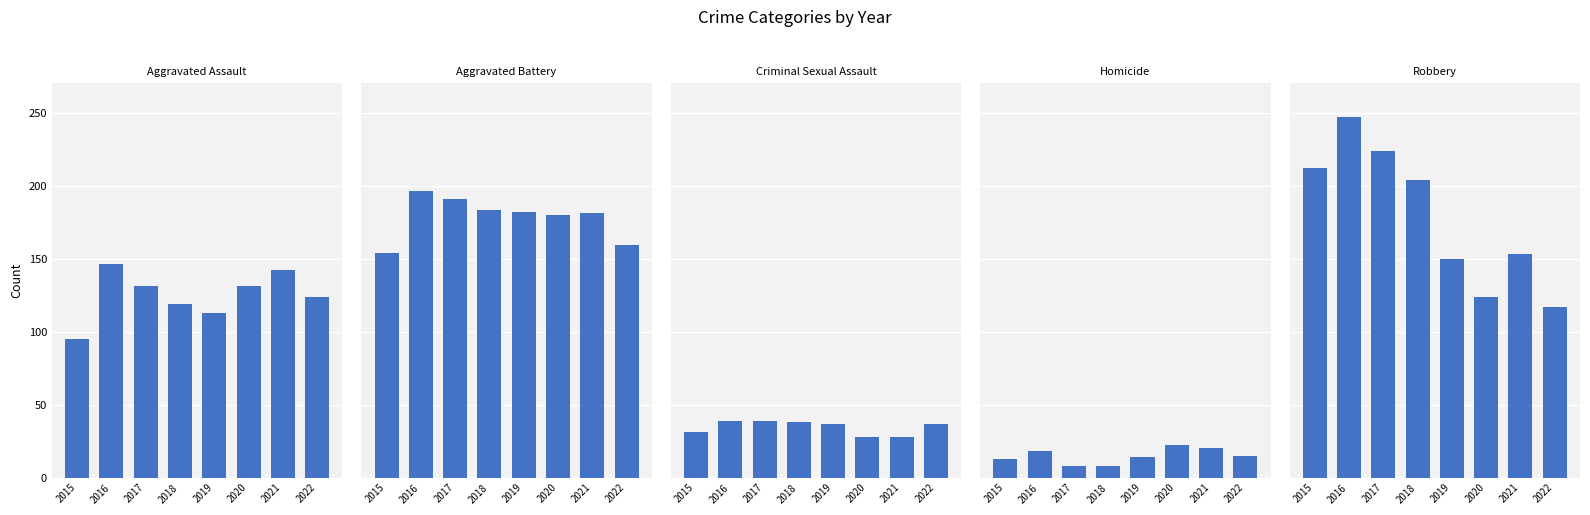

What is the difference between the Robbery values at 2016 and 2015?

35